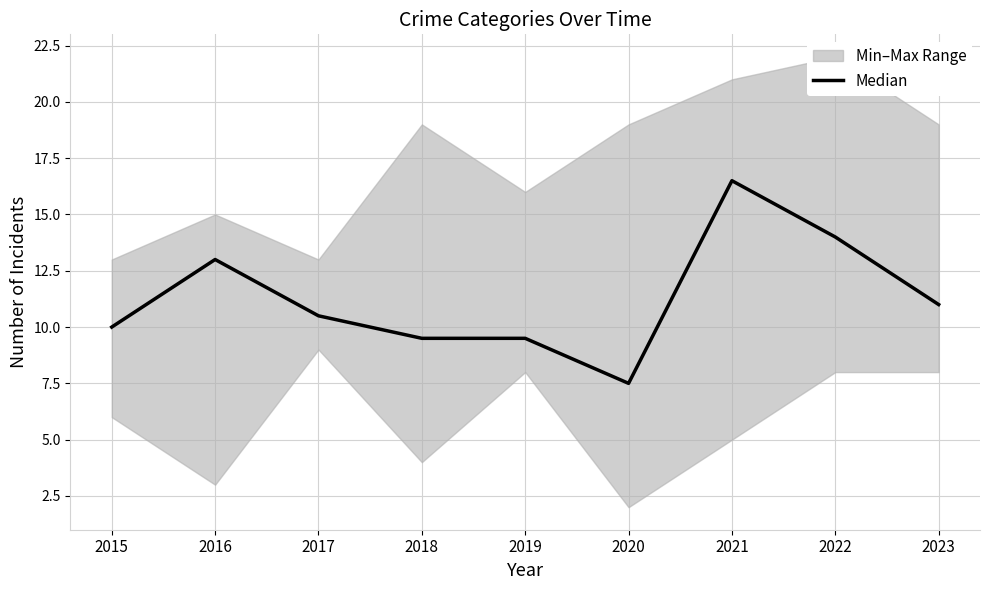

Reading right to left, list all the values displayed in this chart.

2023=11.0	2022=14.0	2021=16.5	2020=7.5	2019=9.5	2018=9.5	2017=10.5	2016=13.0	2015=10.0